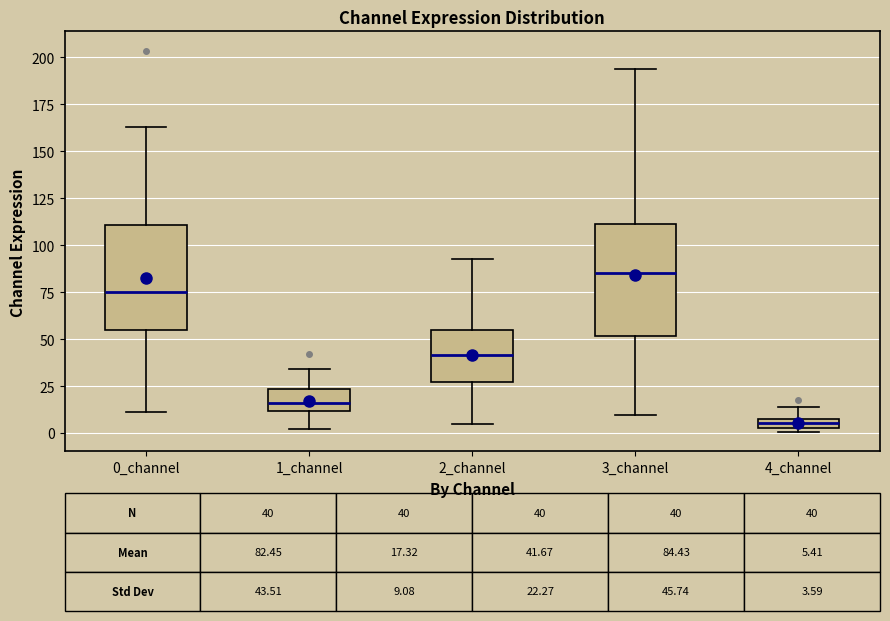

Which box has the highest median line?

3_channel